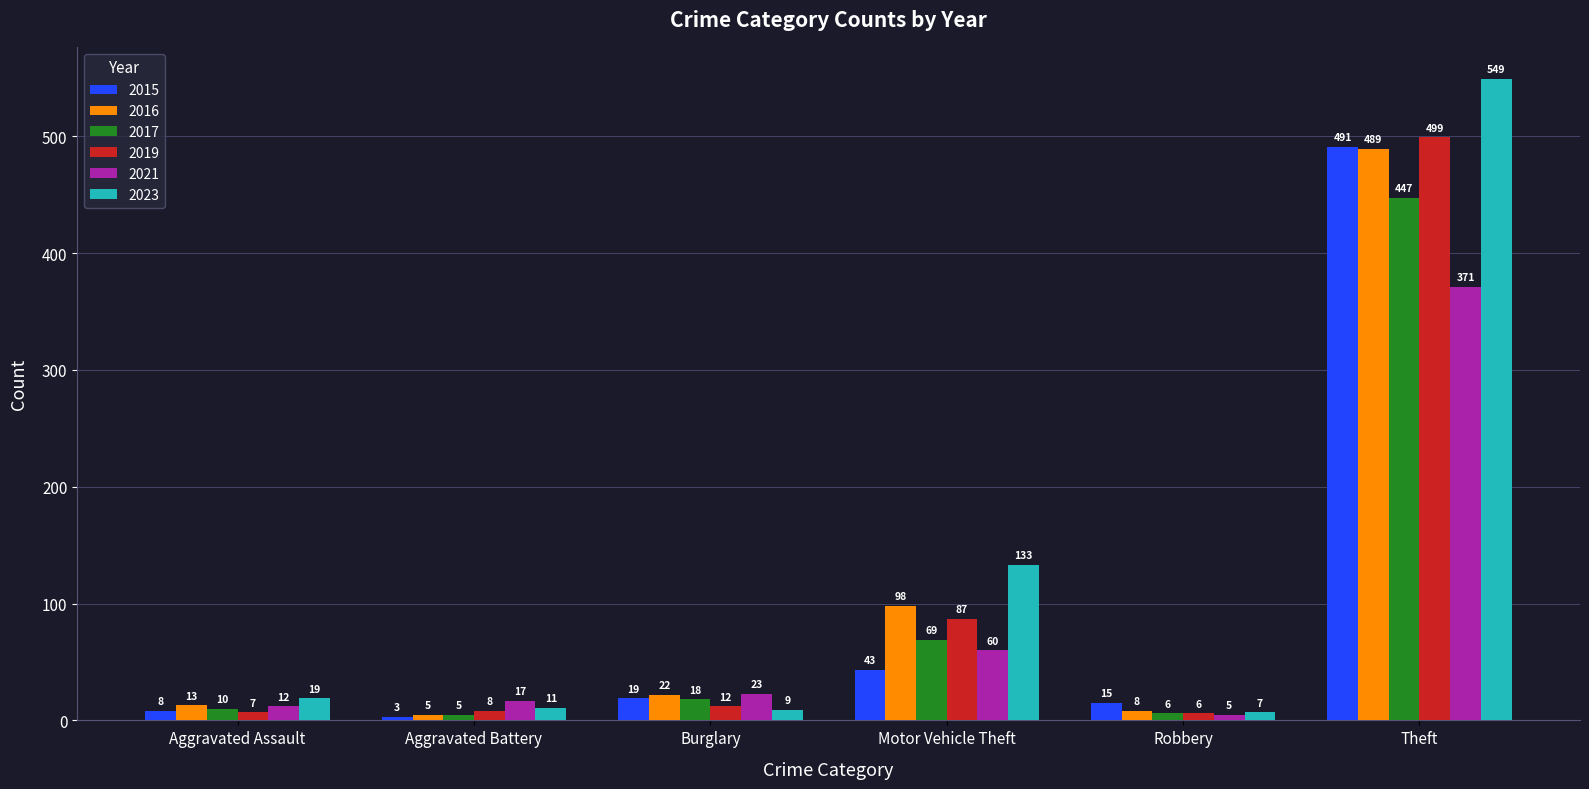

Which category has the lowest value in the 2015 series?

Aggravated Battery